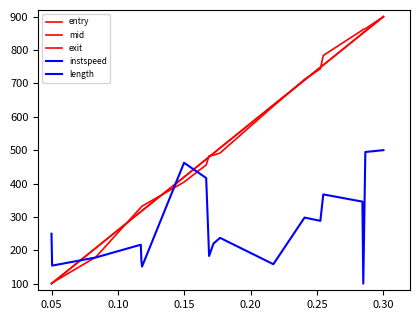

What is the maximum value for mid?

900.0